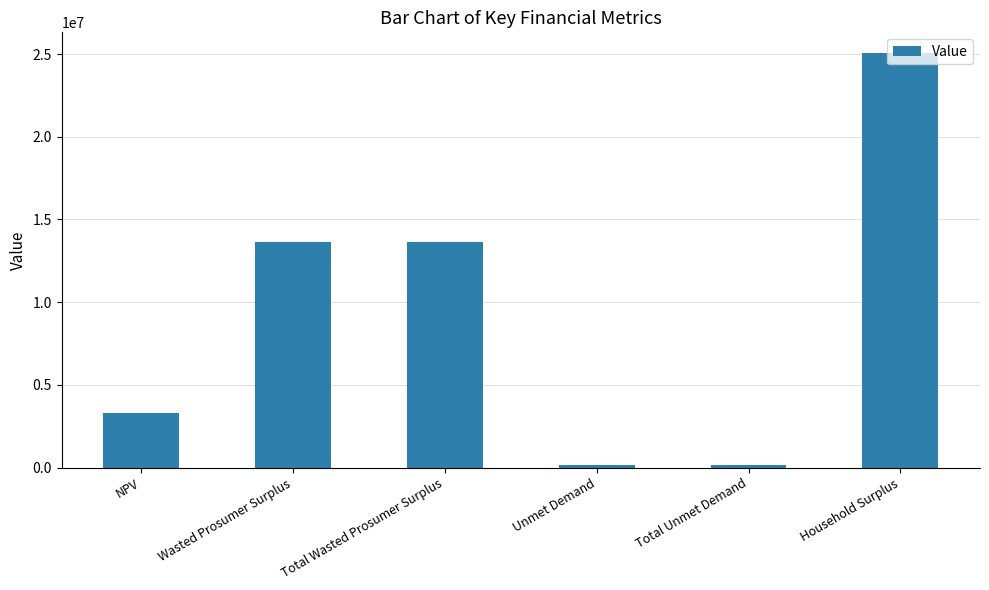

How many data points does each series have?

6